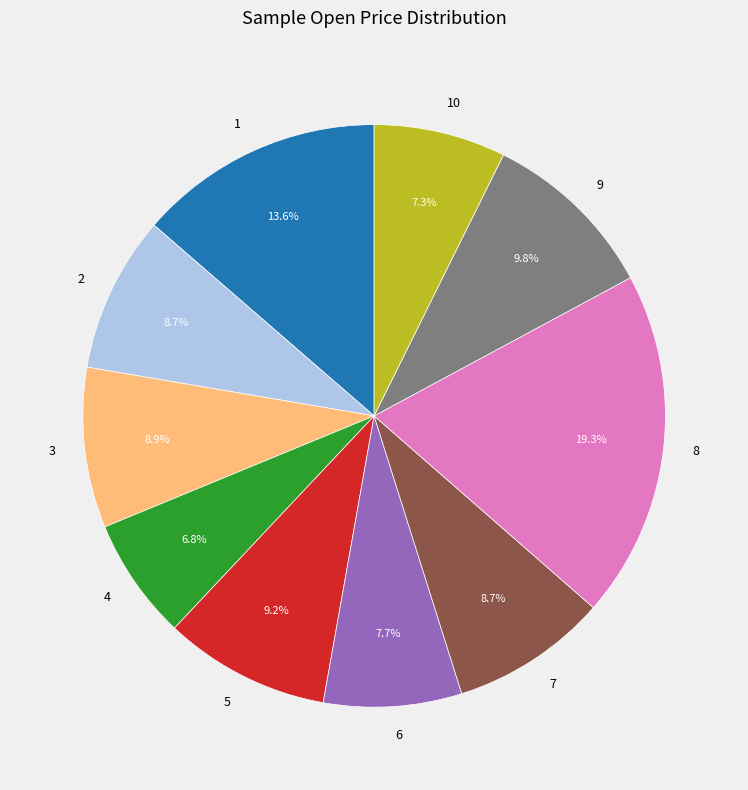

What percentage is the 8 slice, to the nearest percent?

19%